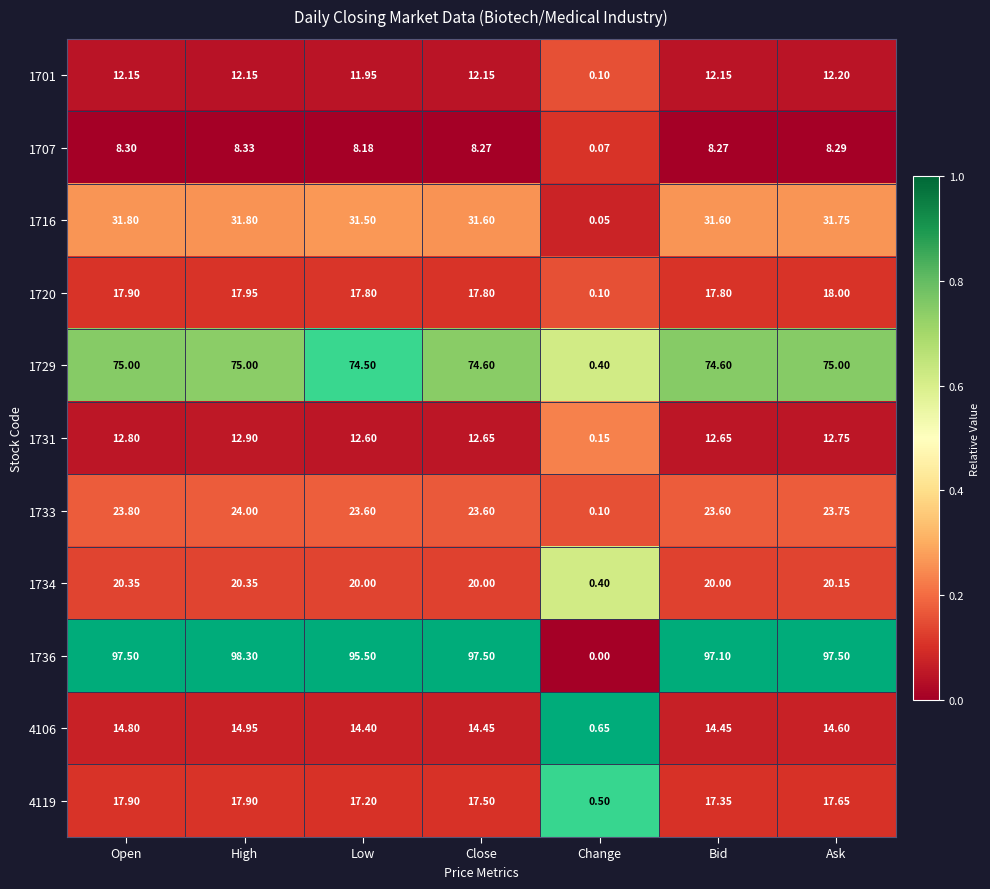

At which label does 1731 first exceed 12?

Open